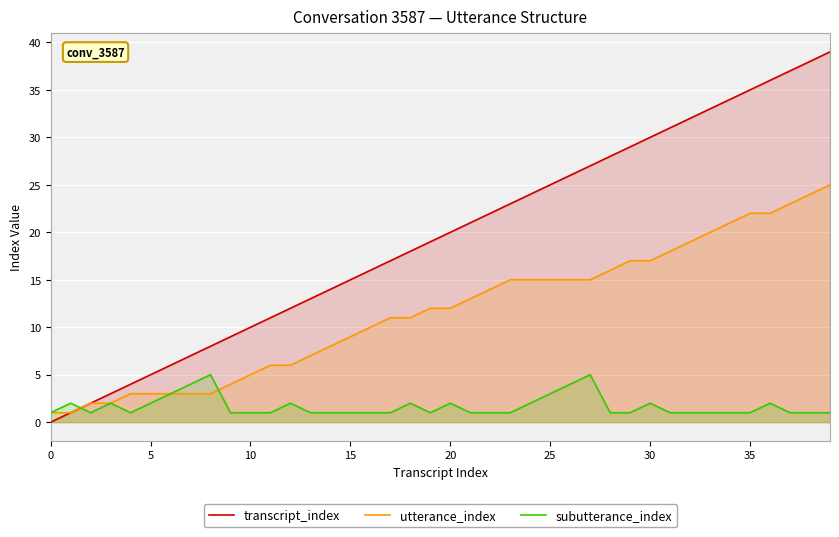

Rank the series by their average value, from lowest to highest.

subutterance_index, utterance_index, transcript_index